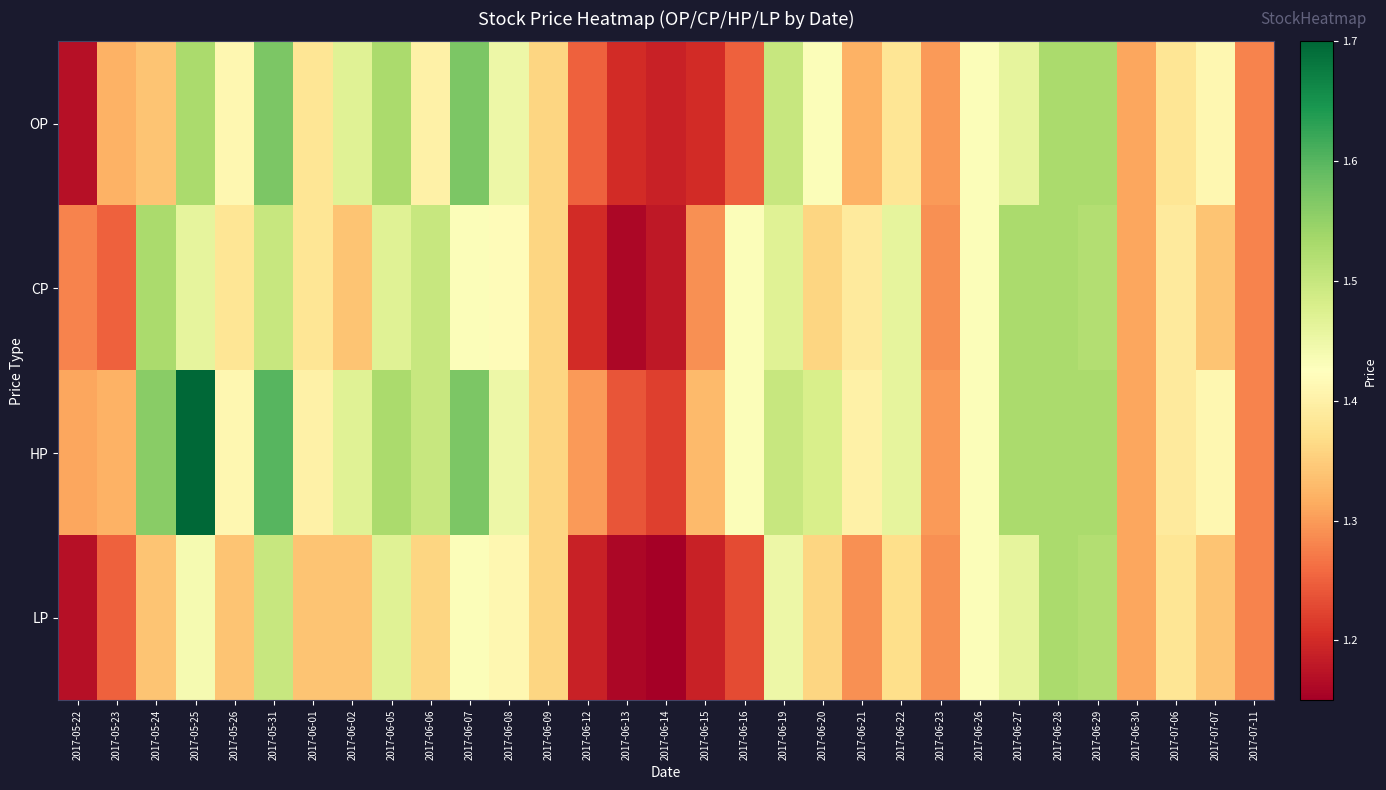

Which category has the highest value across all series?

2017-05-25